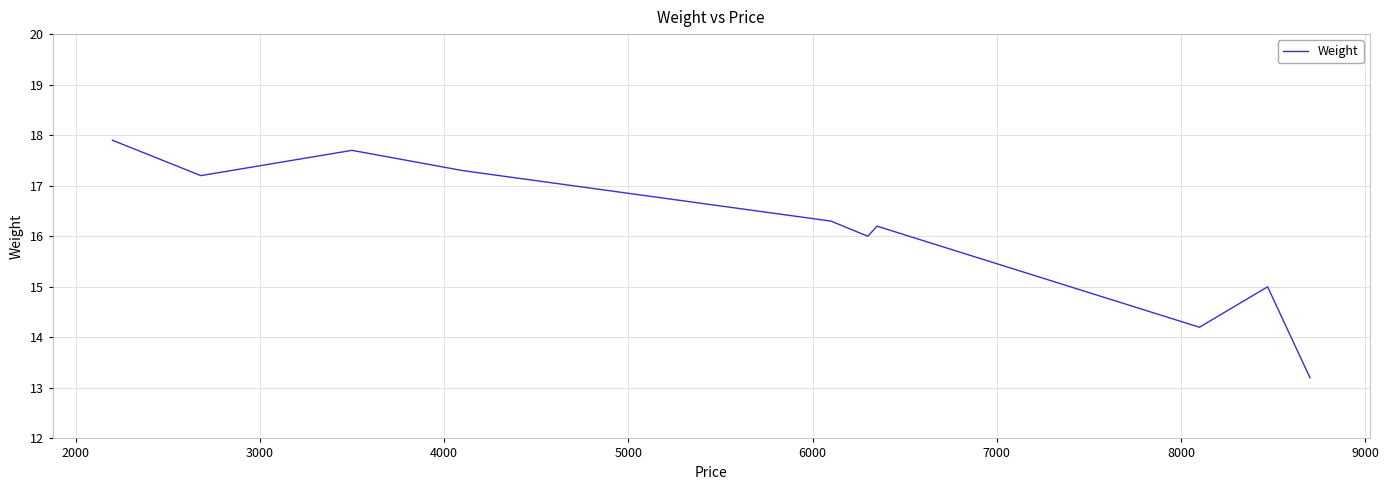

What is the maximum value shown in the chart?

17.9